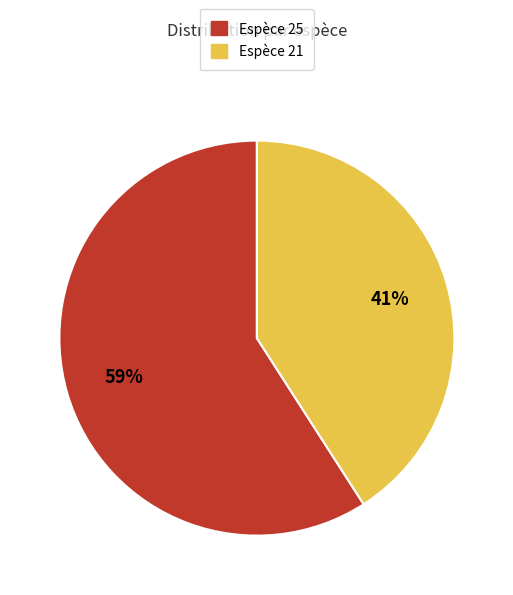

Count the number of slices in the pie.

2